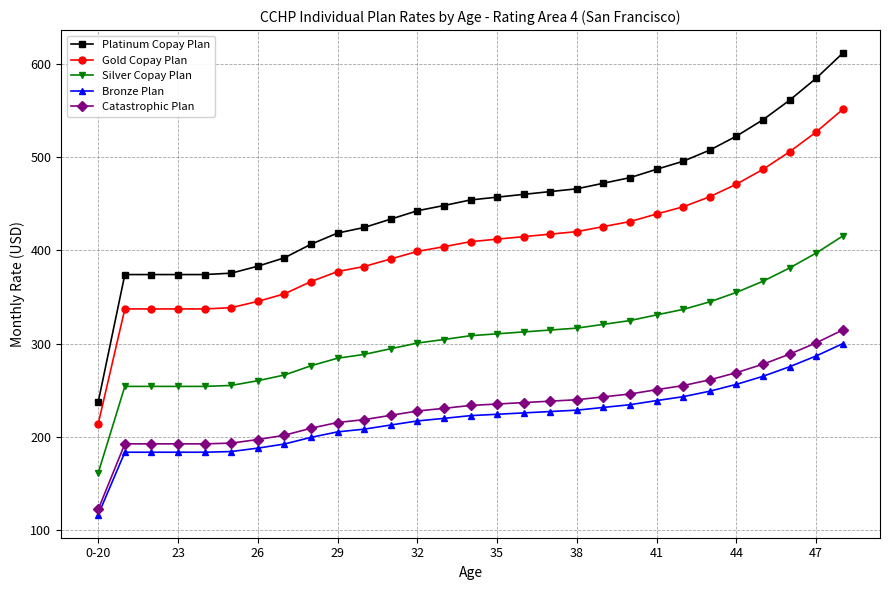

True or false: Bronze Plan and Platinum Copay Plan cross at least once.

False